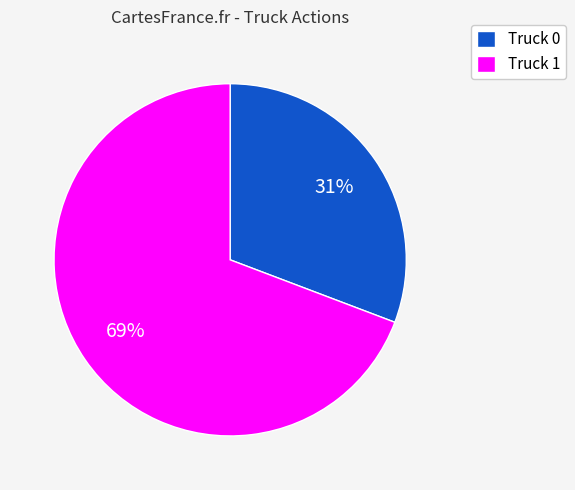

Which has a higher value, Truck 0 or Truck 1?

Truck 1